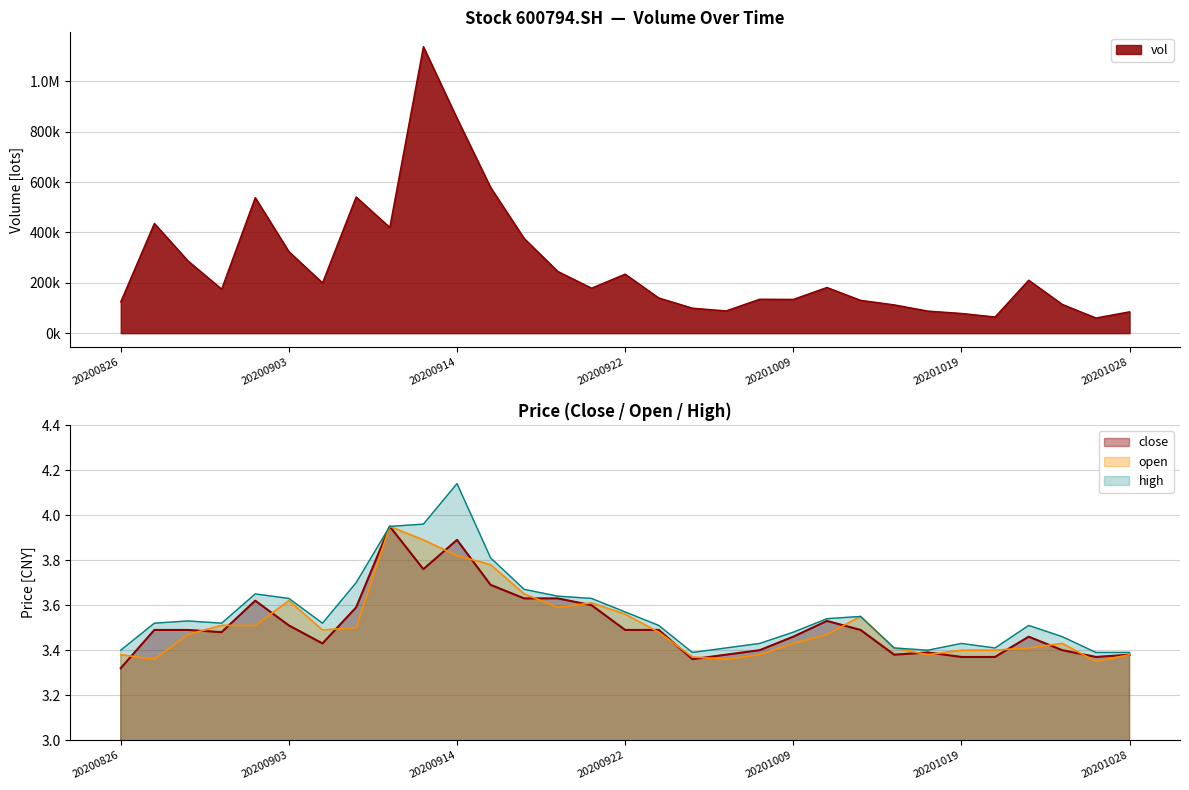

Count the number of categories in the chart.

31